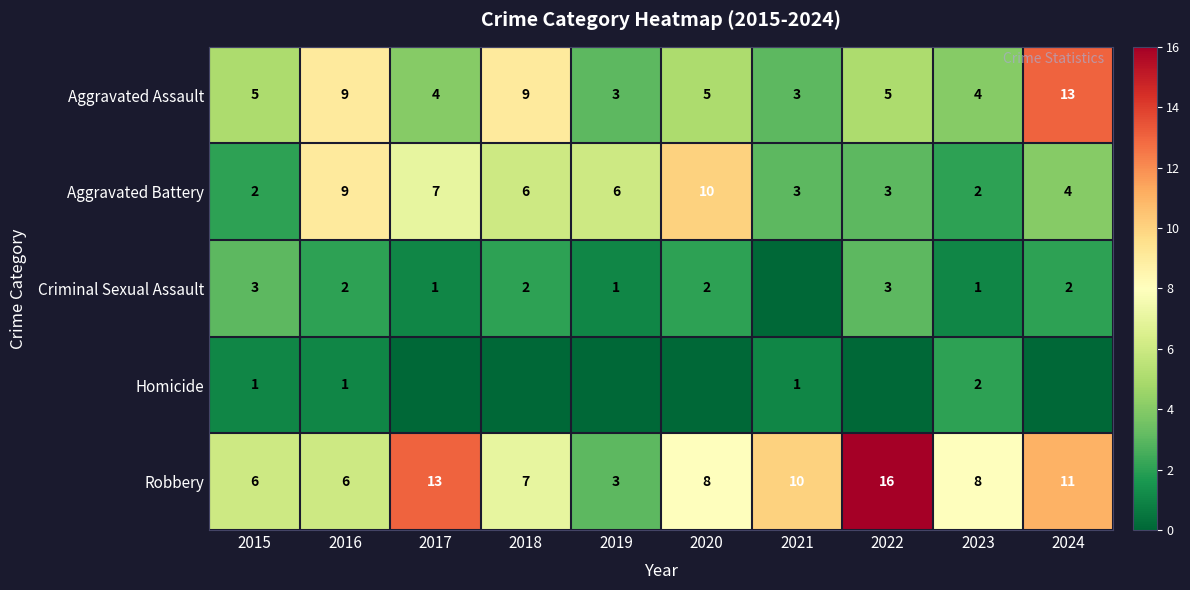

At which label does Aggravated Battery reach its peak?

2020